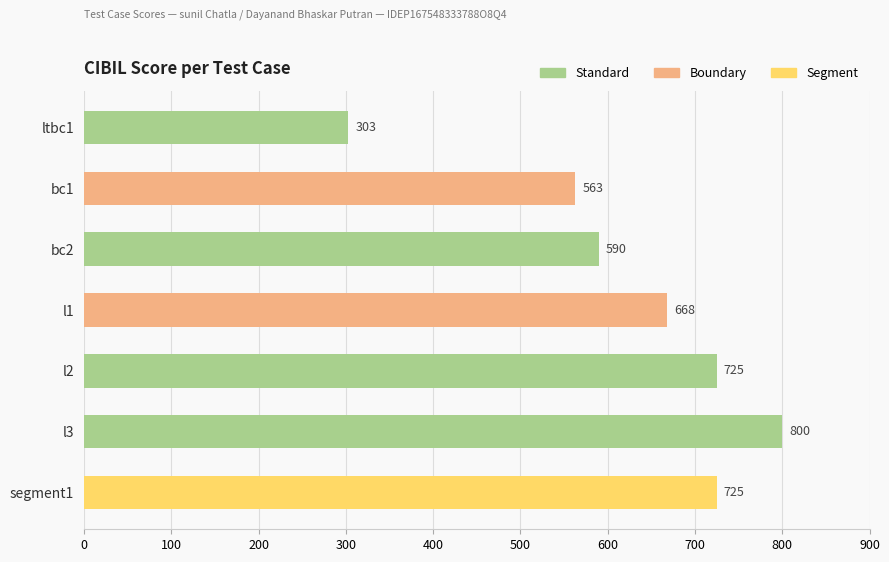

Which label corresponds to the largest value in the chart?

l3